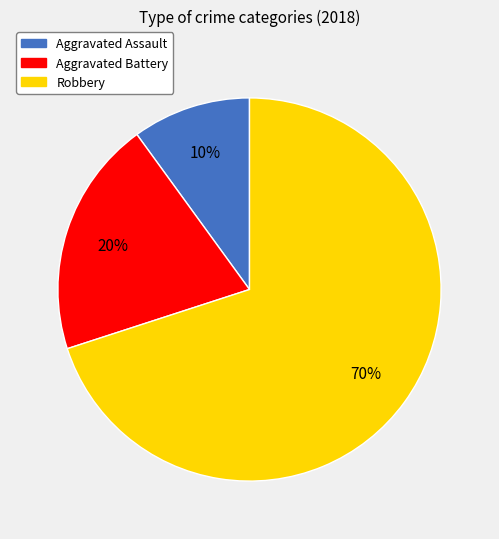

Is the sum of Aggravated Battery and Robbery greater than half?

Yes